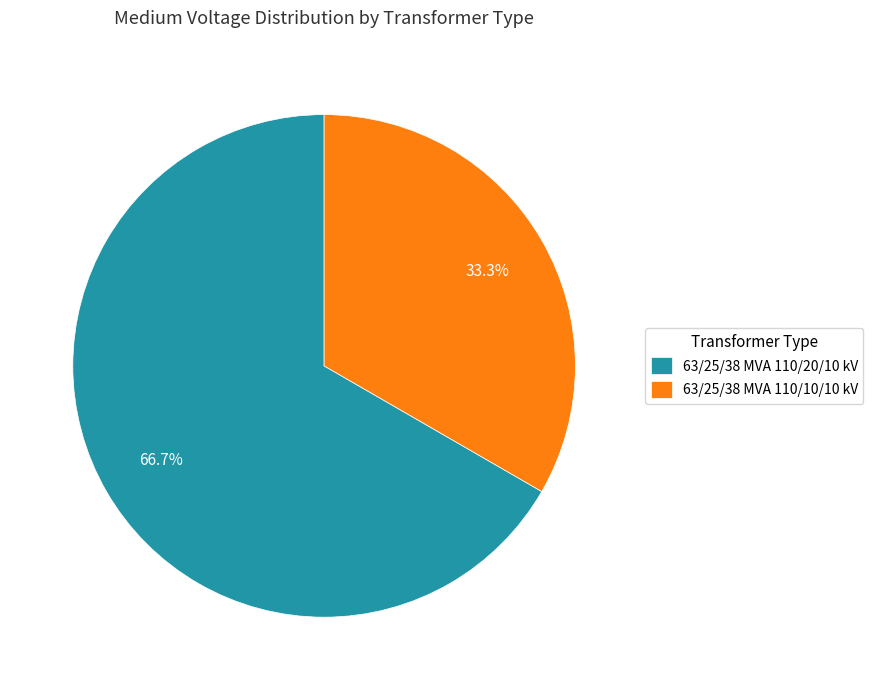

How many segments does this pie chart have?

2